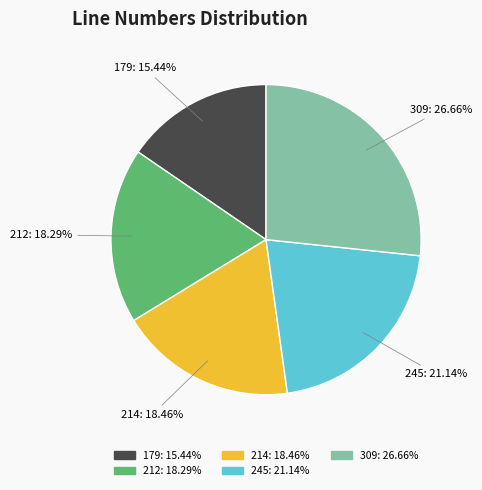

Is 212 the majority of the pie?

No